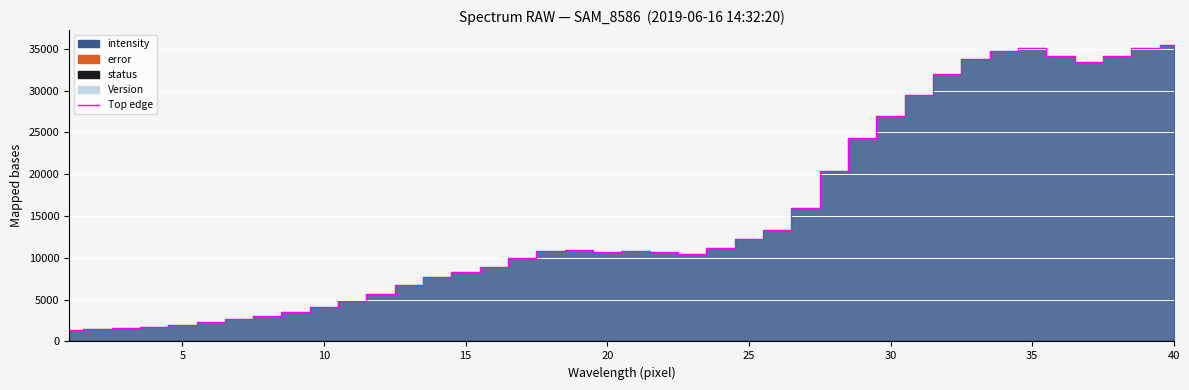

Reading right to left, what are all the values shown in this chart?

35453	35082	34077	33437	34117	35042	34743	33773	31998	29493	26908	24304	20407	15941	13284	12226	11164	10494	10750	10788	10665	10903	10819	9969	8952	8330	7739	6782	5731	4879	4179	3571	3098	2724	2360	2026	1786	1606	1491	1429